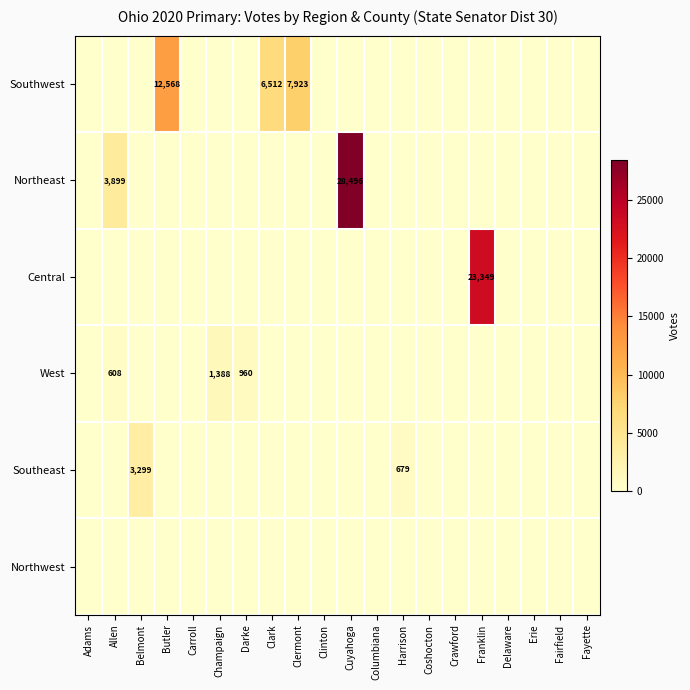

What is the maximum value shown in the chart?

28496